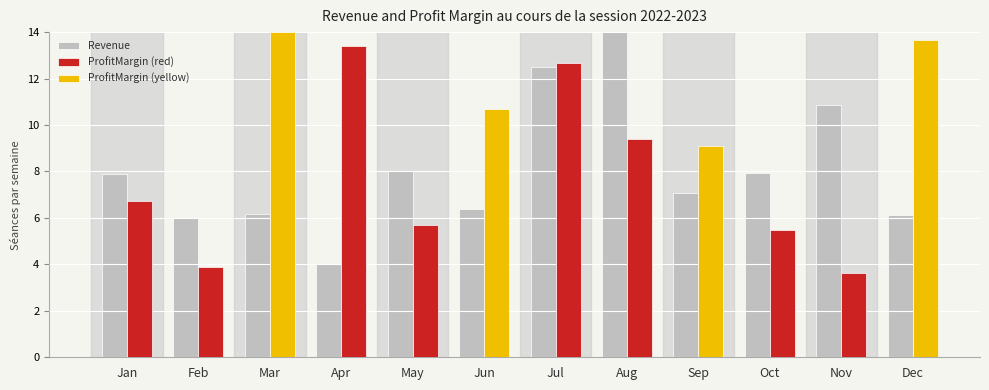

The value of Revenue at Apr is 6.6. True or false?

False